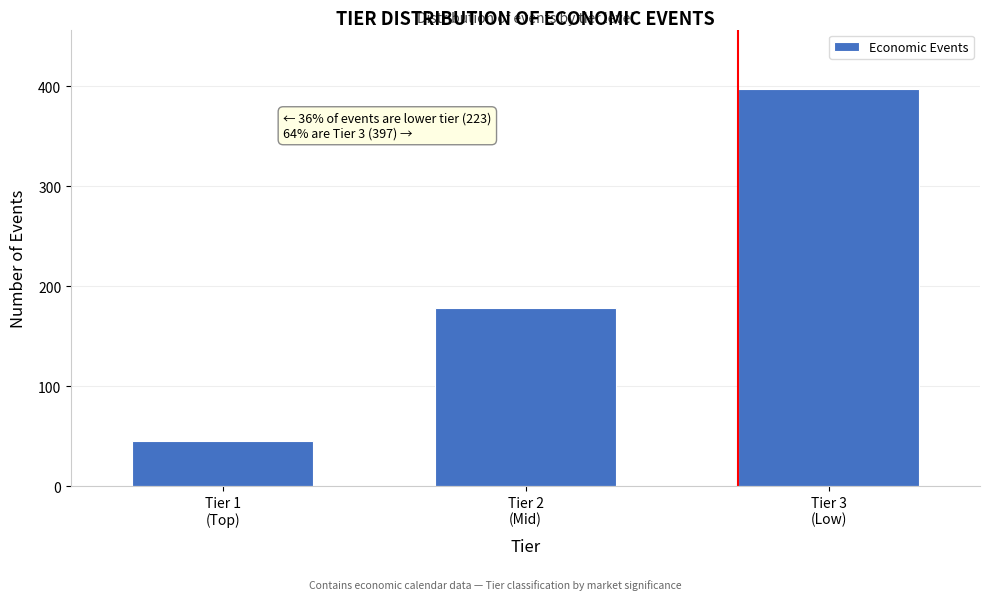

Reading left to right, what are all the values shown in this chart?

45	178	397